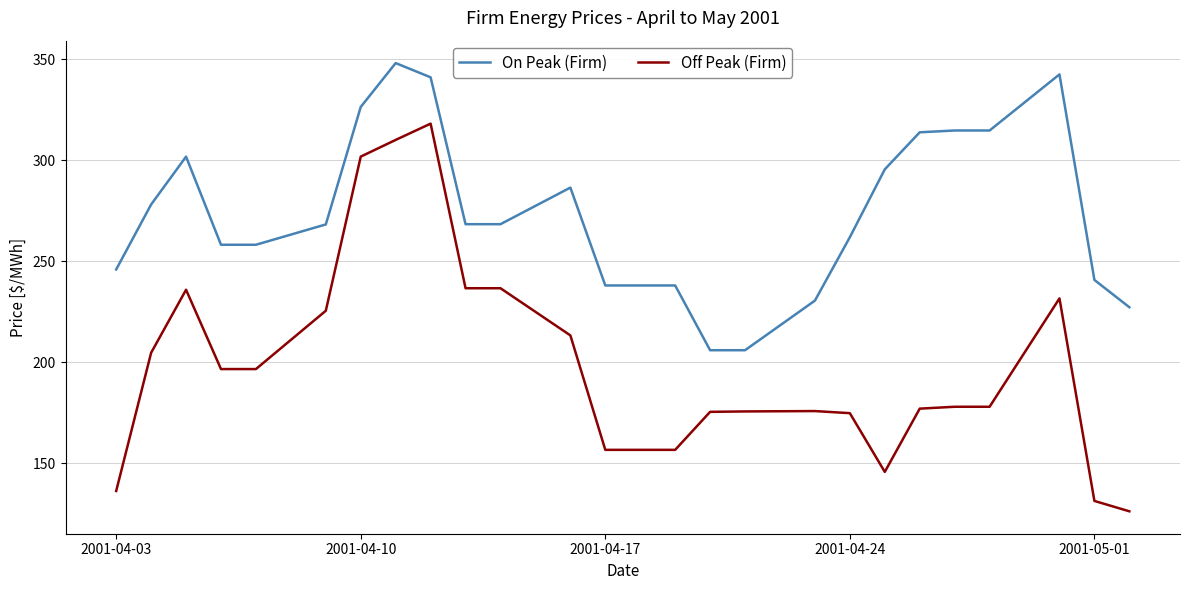

Count the number of data series in this chart.

2